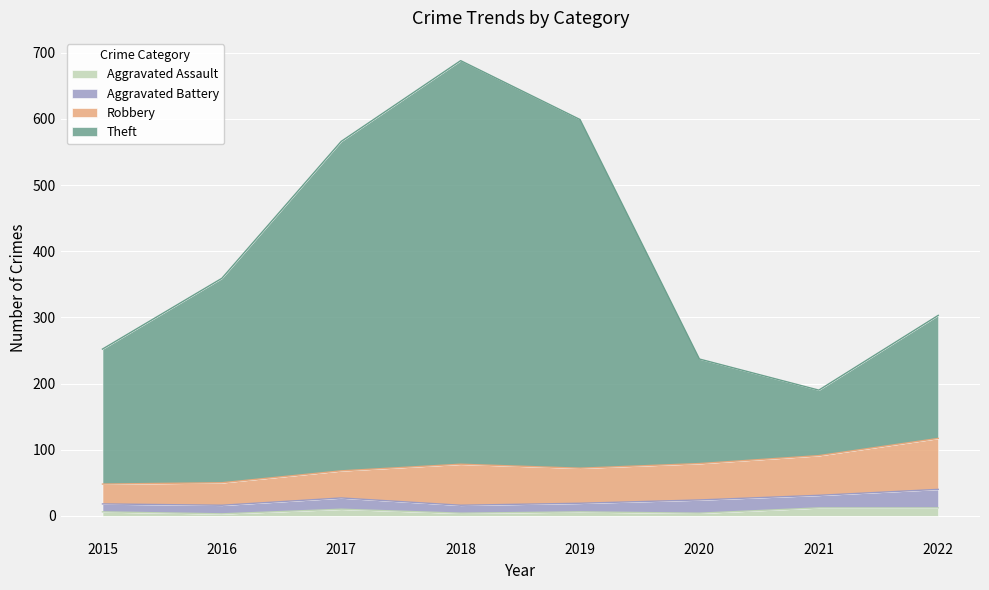

True or false: Aggravated Assault and Theft intersect in this chart.

False